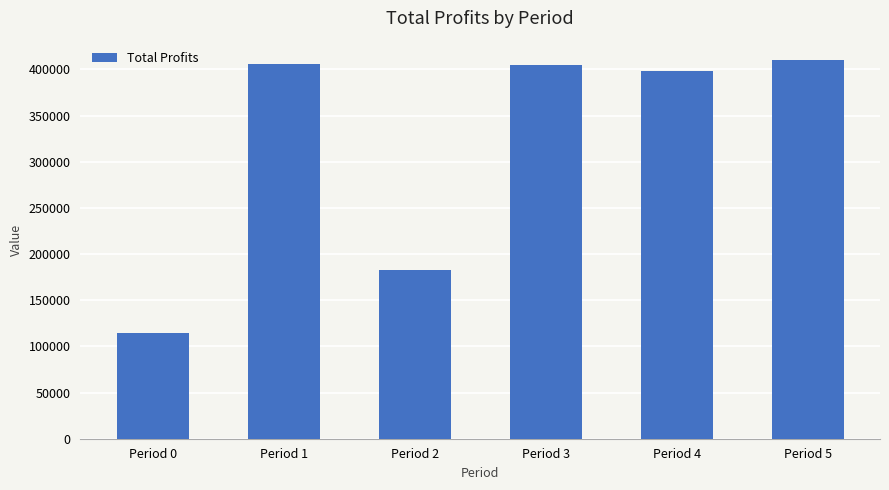

What is the smallest value displayed?

113992.1